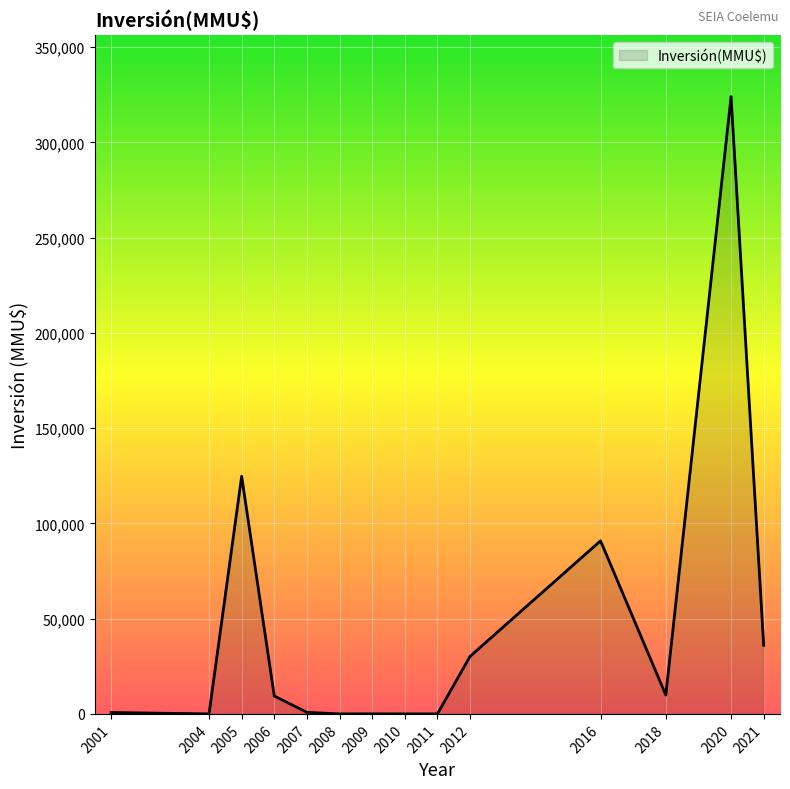

The value at 2021 is 36000. True or false?

True